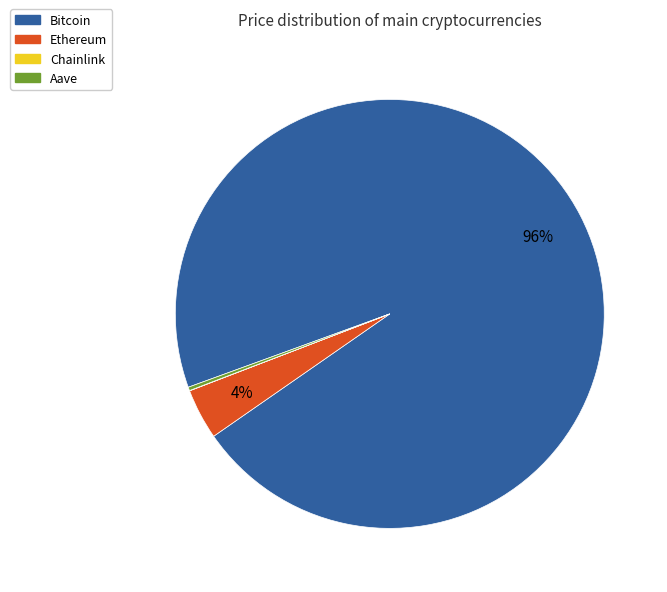

Is the sum of Bitcoin and Ethereum greater than half?

Yes